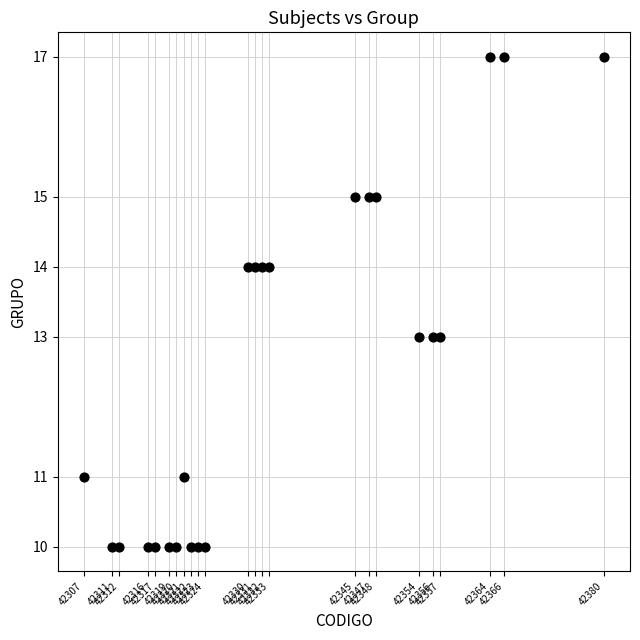

What is the range of X values (max minus min)?

73